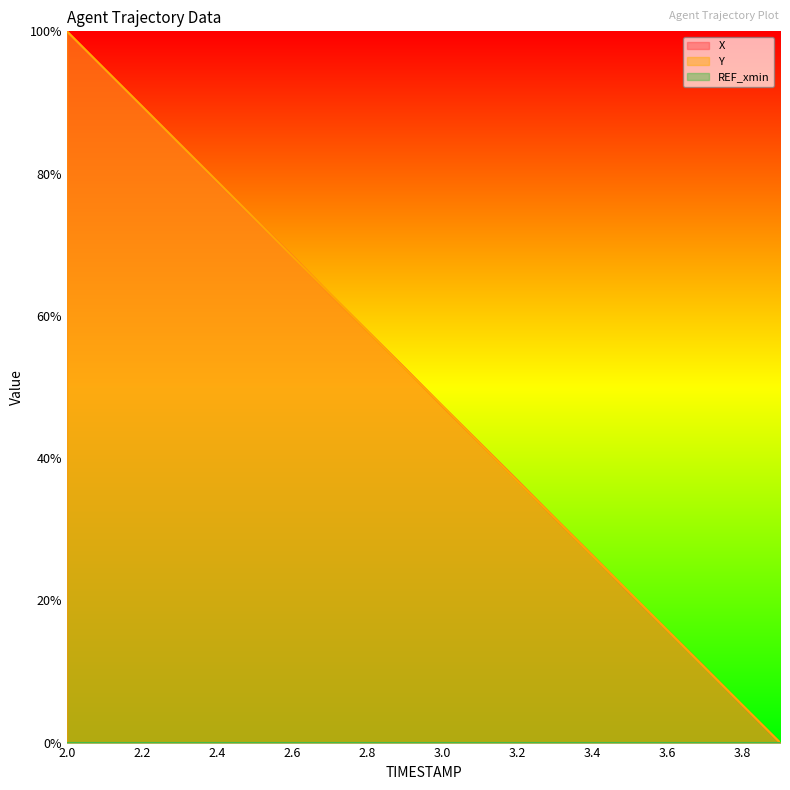

Which series has the largest total across all categories?

X